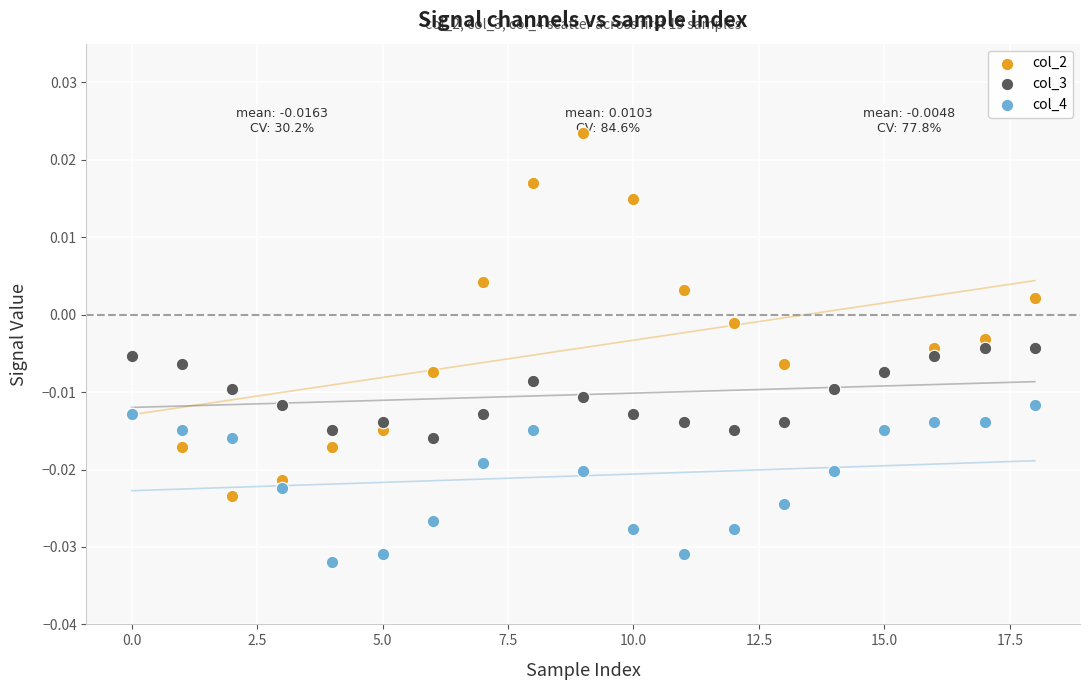

Which series contains the highest Y value?

col_2